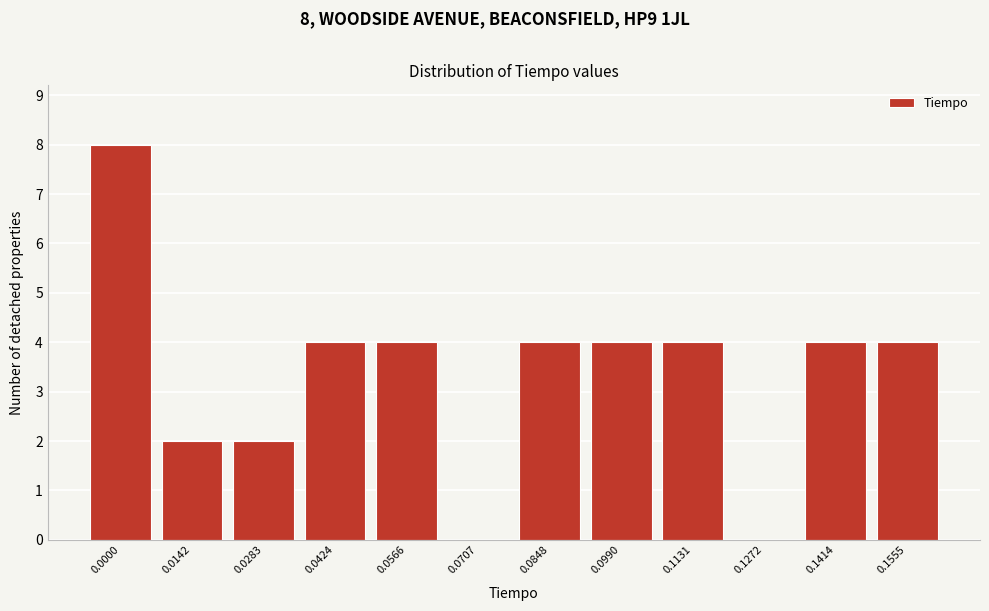

Reading left to right, extract all data points from this chart.

0.0000=8	0.0142=2	0.0283=2	0.0424=4	0.0566=4	0.0707=0	0.0848=4	0.0990=4	0.1131=4	0.1272=0	0.1414=4	0.1555=4